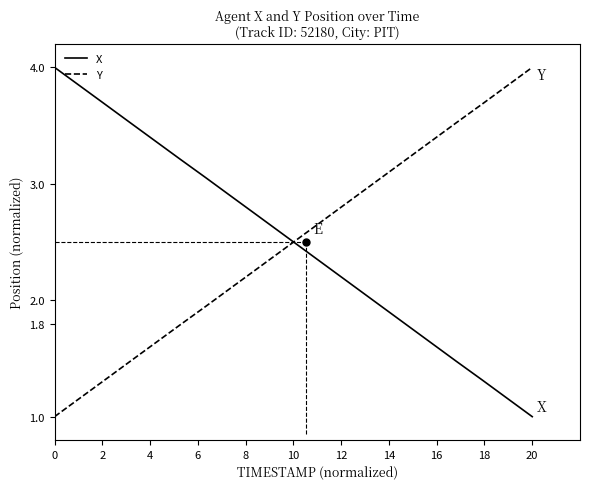

True or false: X has more than 2 interior local peaks.

False